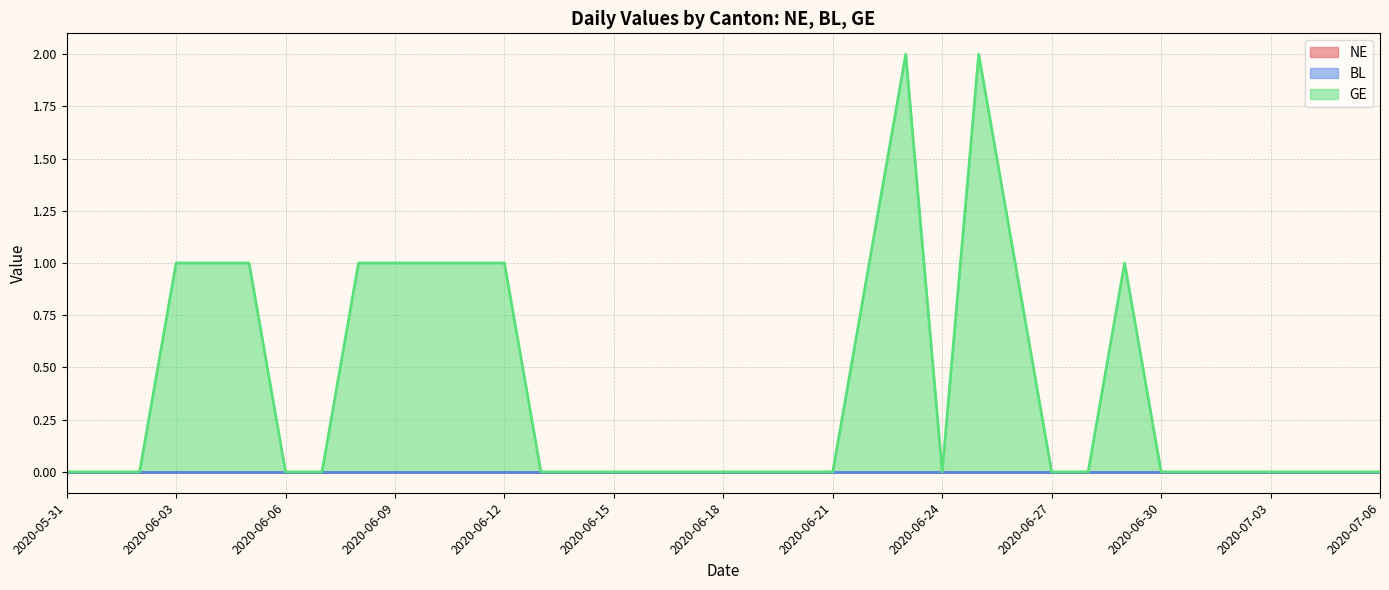

Is the value of NE at 2020-06-03 greater than the value of GE at 2020-07-01?

No